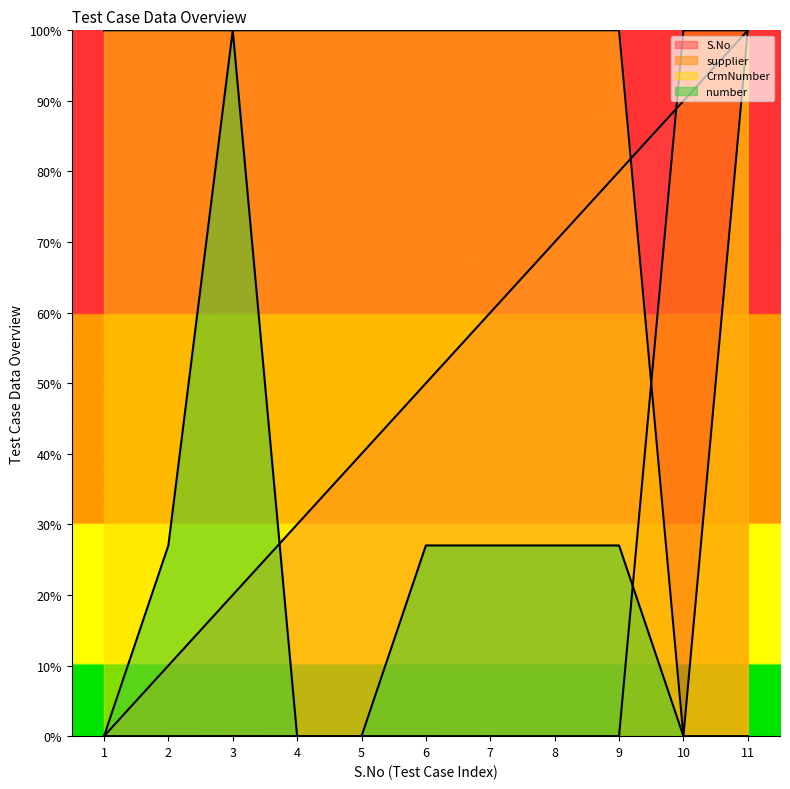

The value of CrmNumber at 3 is 100.0. True or false?

True